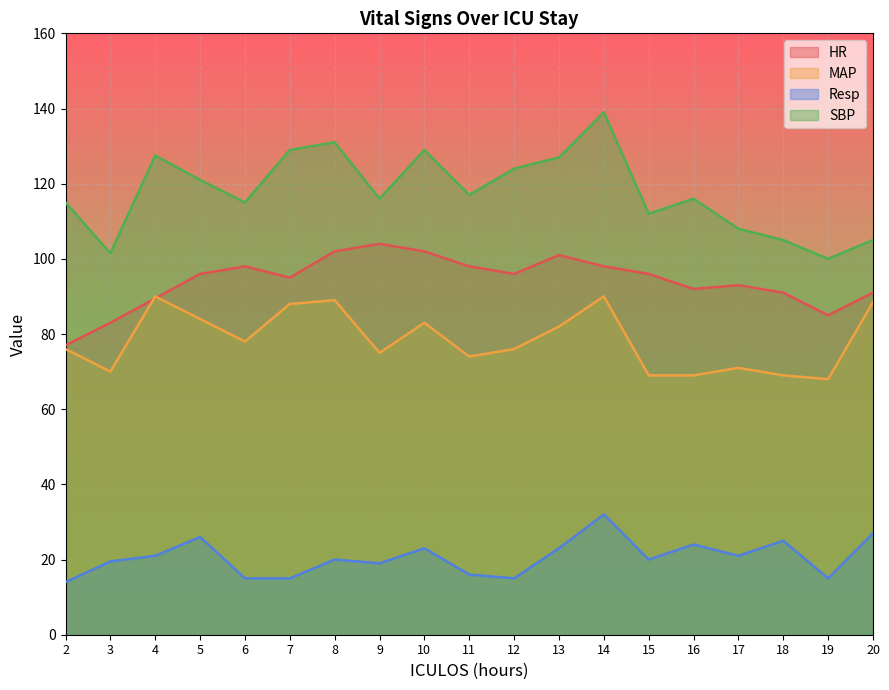

True or false: SBP has more than 2 points higher than both neighbors.

True